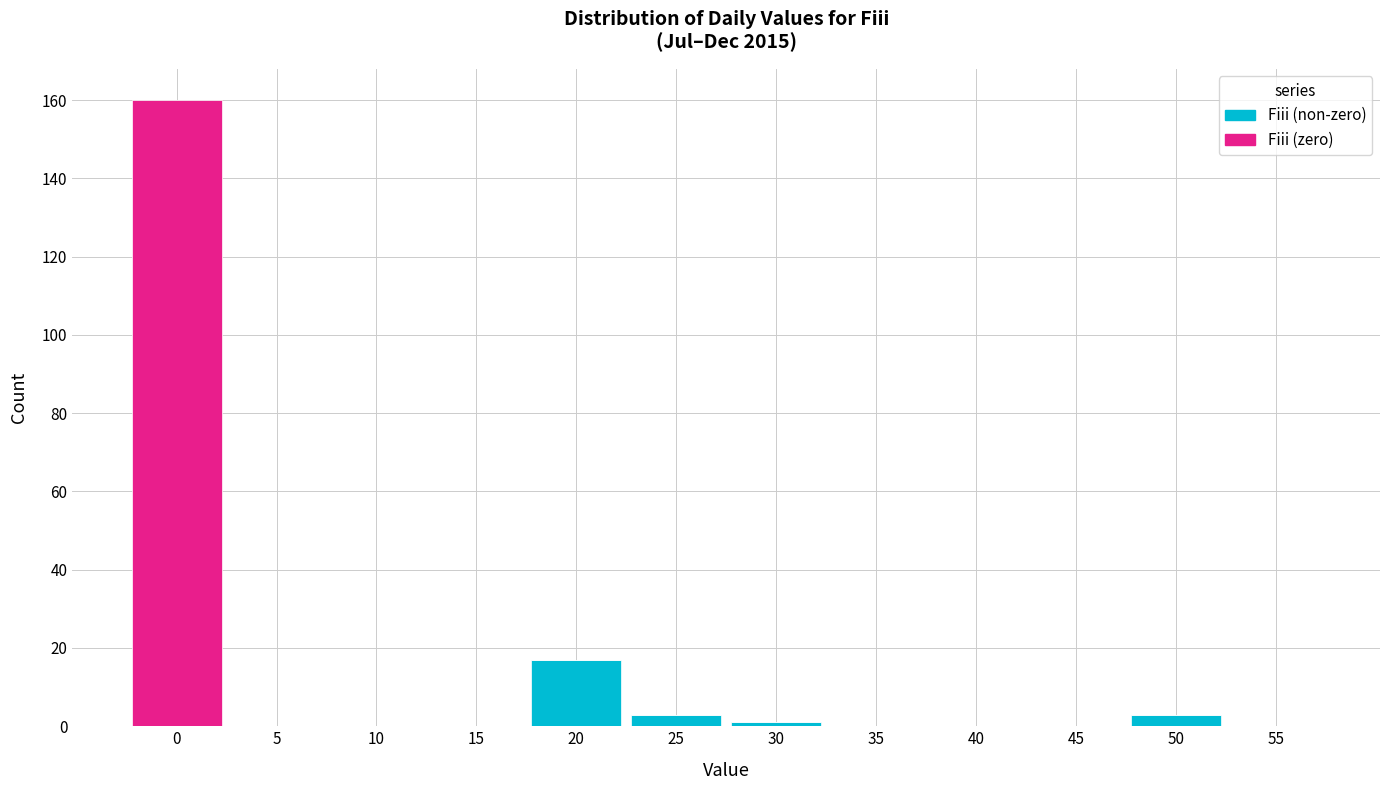

Reading right to left, what are the values for Fiii (non-zero)?

55=0	50=3	45=0	40=0	35=0	30=1	25=3	20=17	15=0	10=0	5=0	0=0